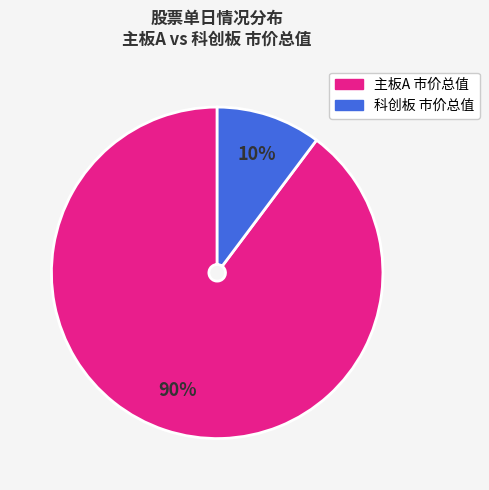

To the nearest percent, what is the difference between the largest and smallest slice percentages?

80%